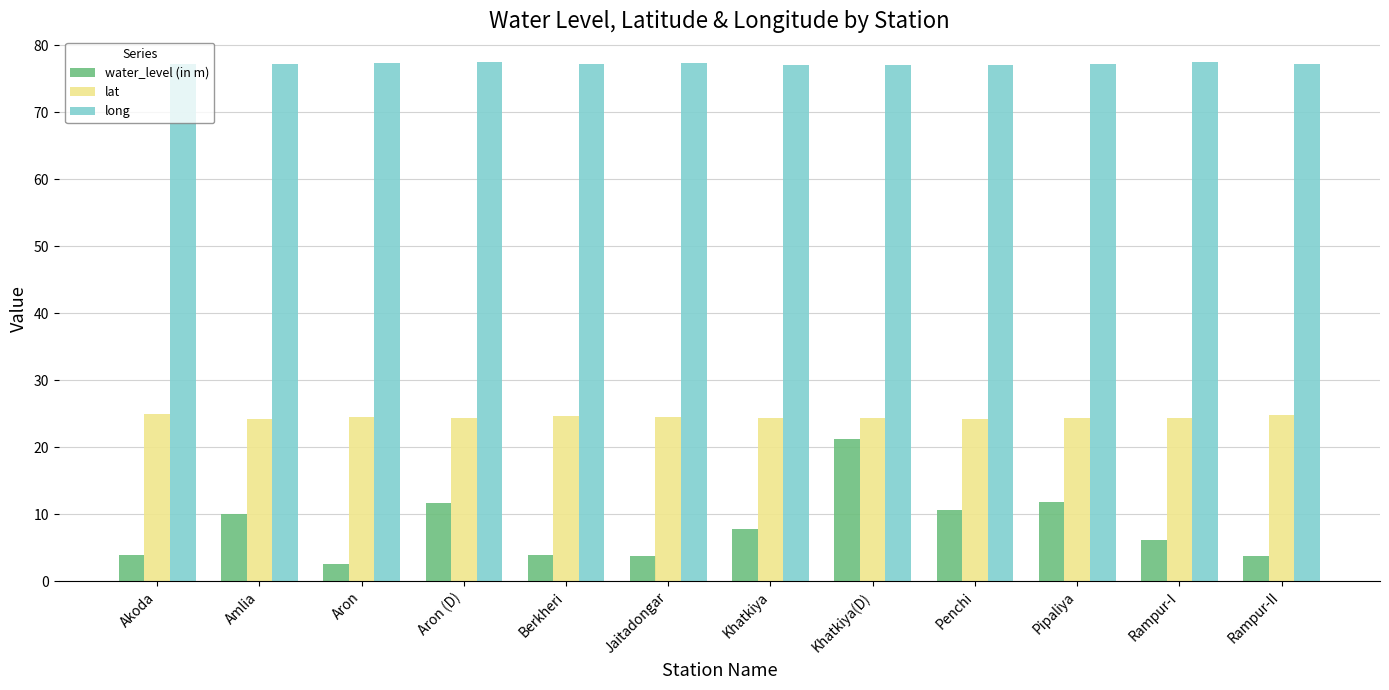

Which series has the largest range (max minus min)?

water_level (in m)